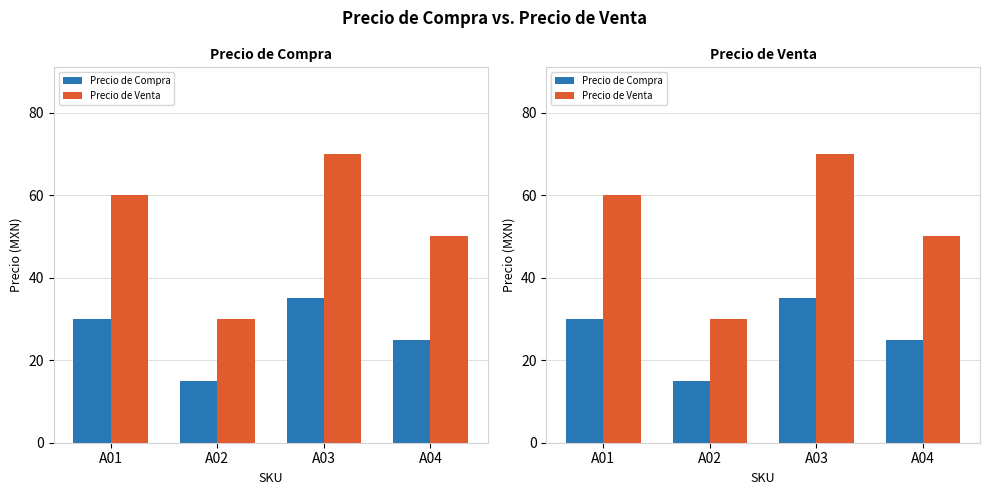

What is the sum of the Precio de Venta values at A04 and A02?

80